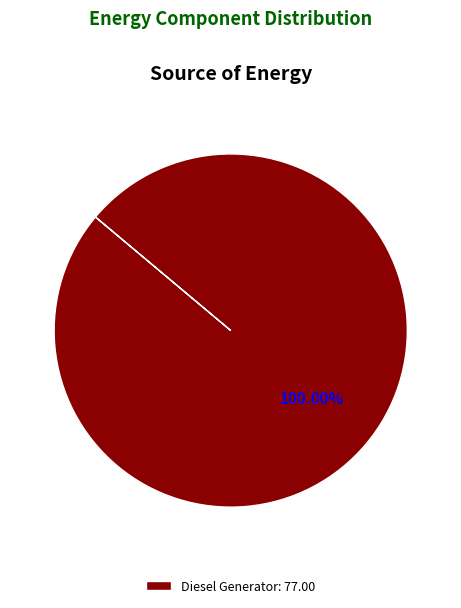

Count the number of slices in the pie.

1